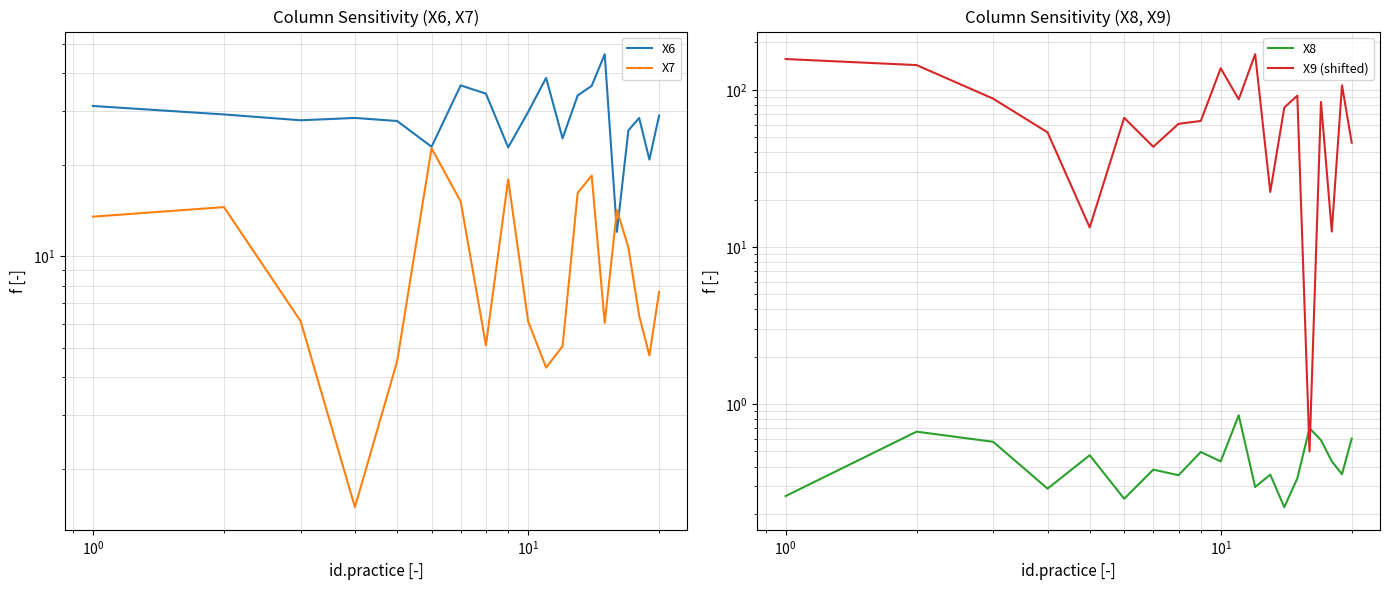

Is the value of X6 at 7 greater than the value of X7 at $\mathdefault{10^{1}}$?

Yes